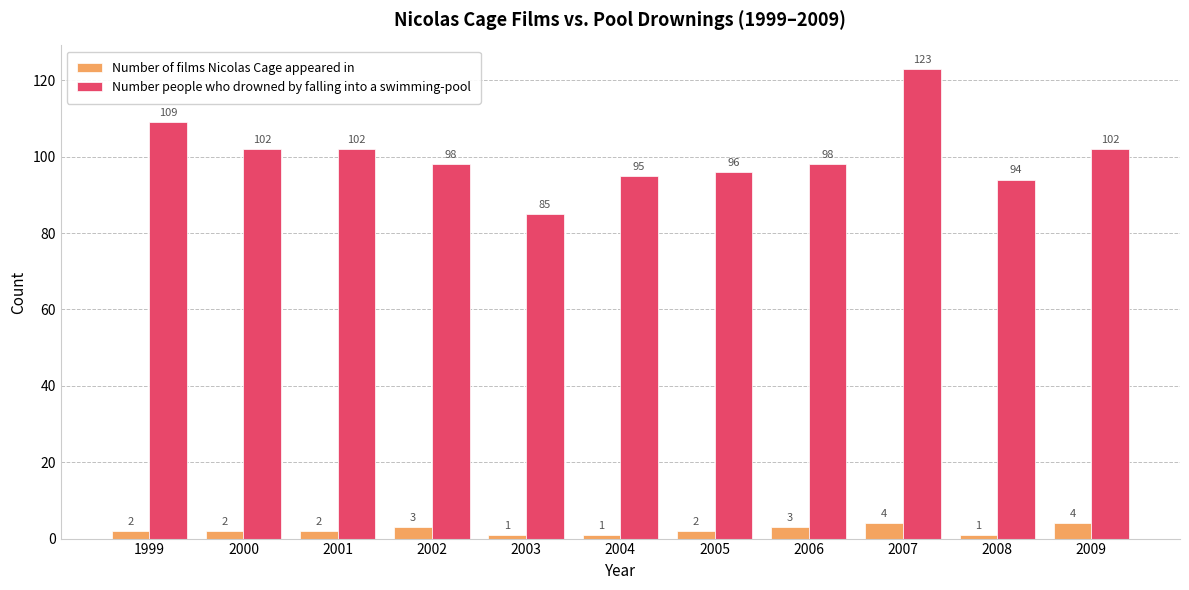

The value of Number people who drowned by falling into a swimming-pool at 1999 is 41. True or false?

False